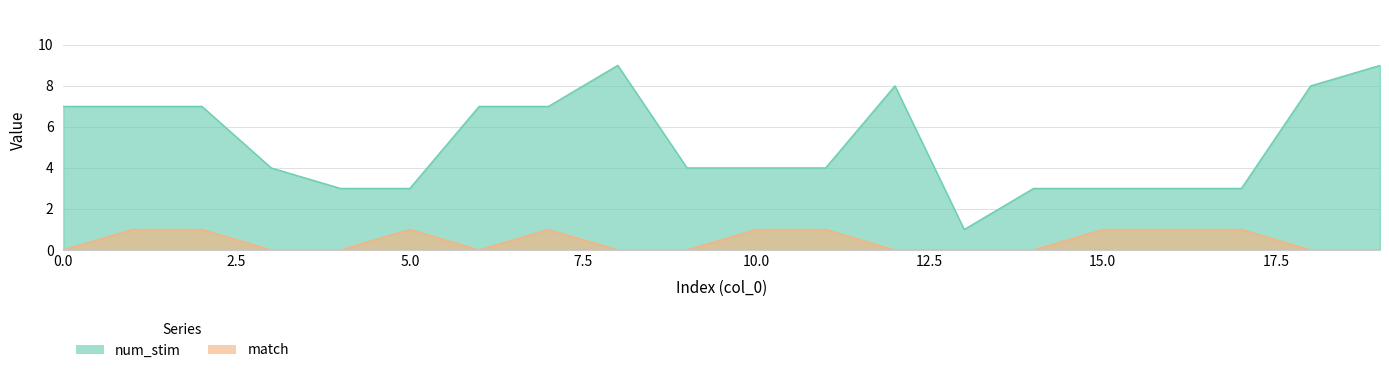

Does the chart display data point markers on the line(s)?

No